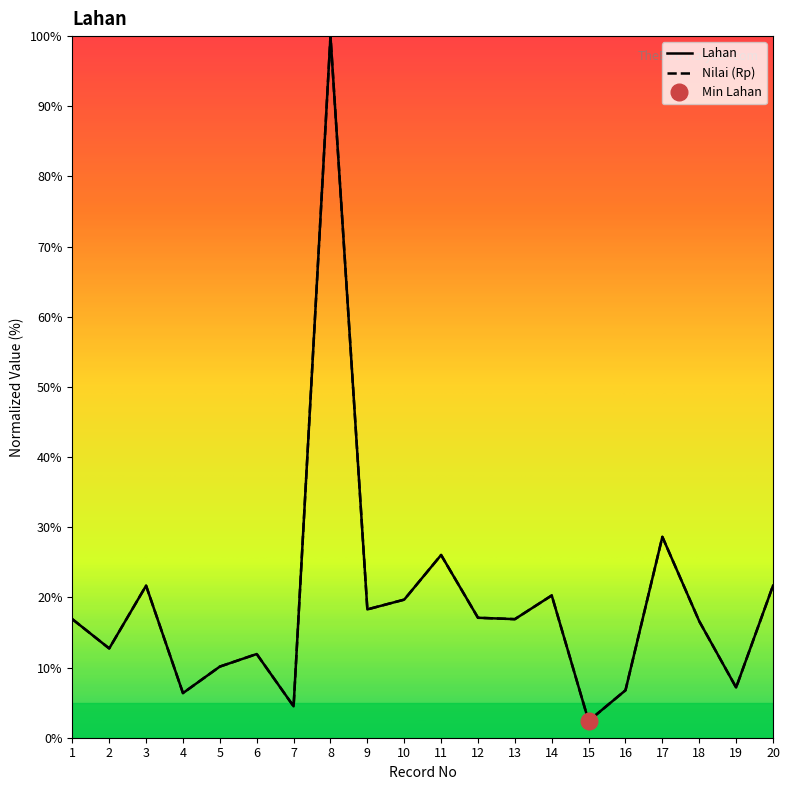

Which has a higher value, 9 or 2?

9